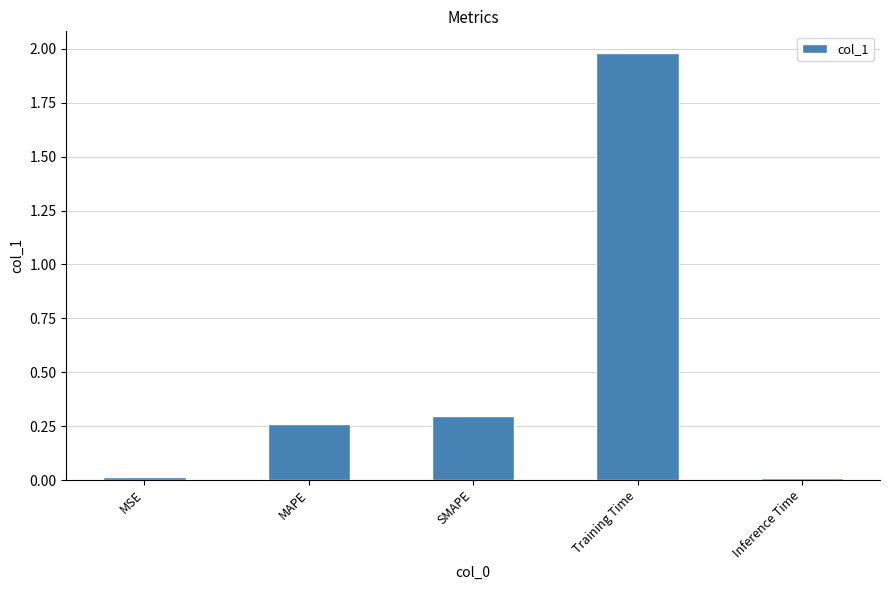

What is the sum of all values?

2.6